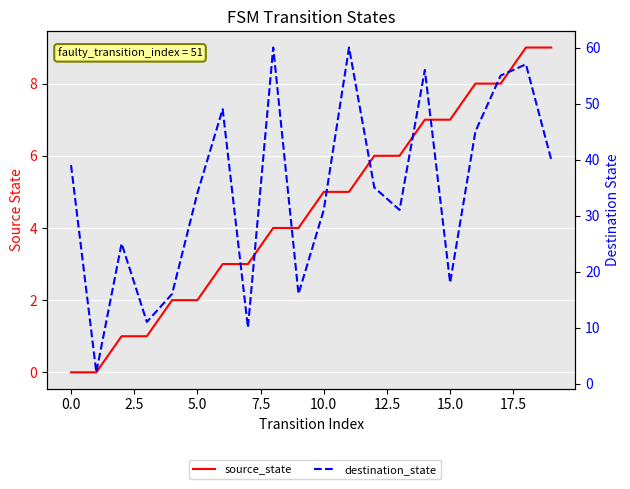

What is the sum of all destination_state values?

690